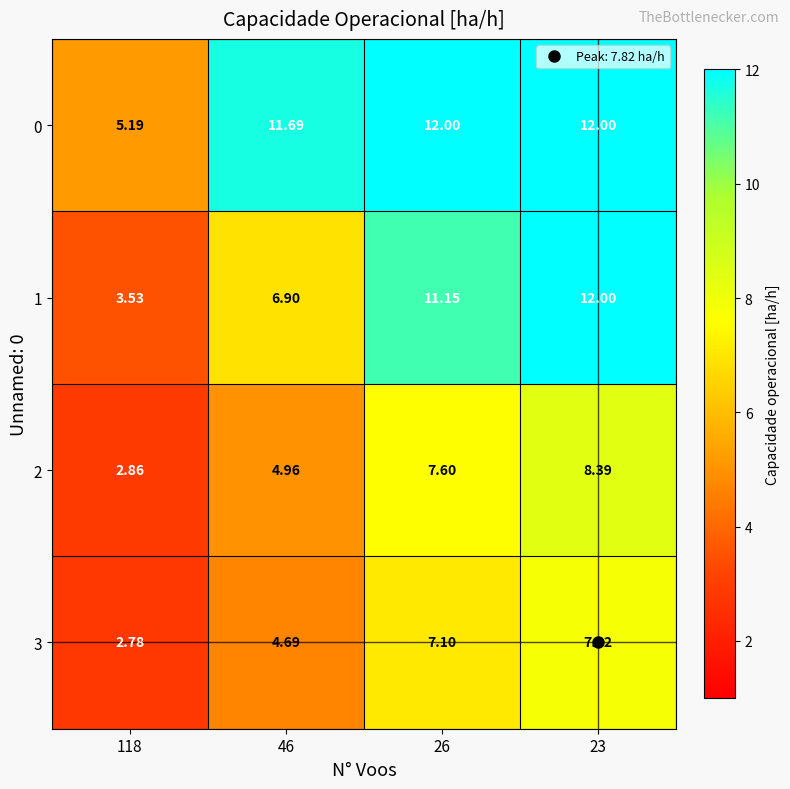

Is the value of 1 at 26 greater than the value of 0 at 26?

No